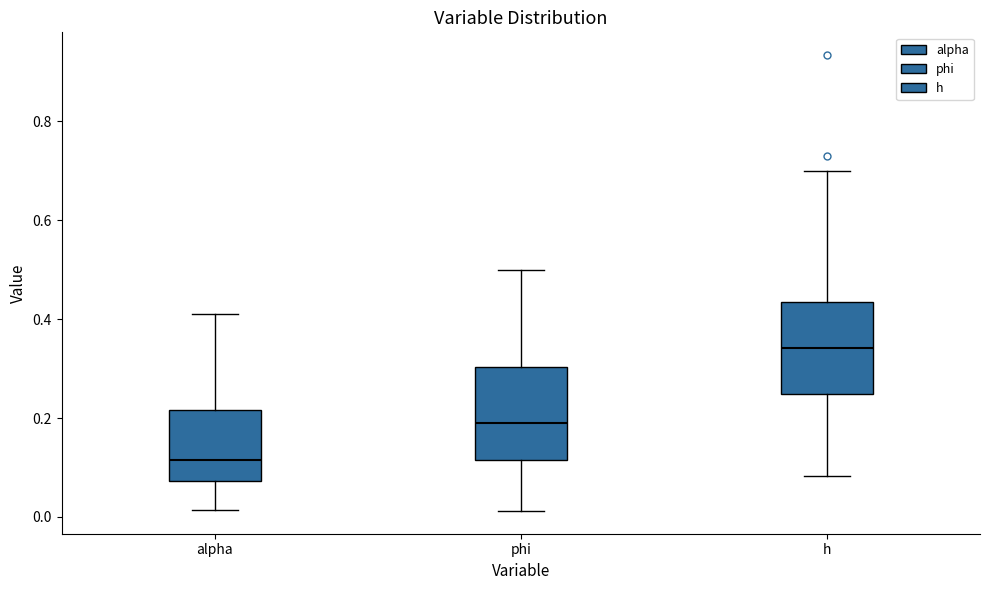

Reading left to right, read every box against the y-axis: the position of its median line, the range the box covers, and the ends of its whiskers. The values are not printed on the chart, so give them approximately, as read against the axis.

alpha: median 0.12, box 0.08 to 0.22, whiskers 0.02 to 0.40
phi: median 0.20, box 0.12 to 0.30, whiskers 0.02 to 0.50
h: median 0.34, box 0.24 to 0.44, whiskers 0.08 to 0.70